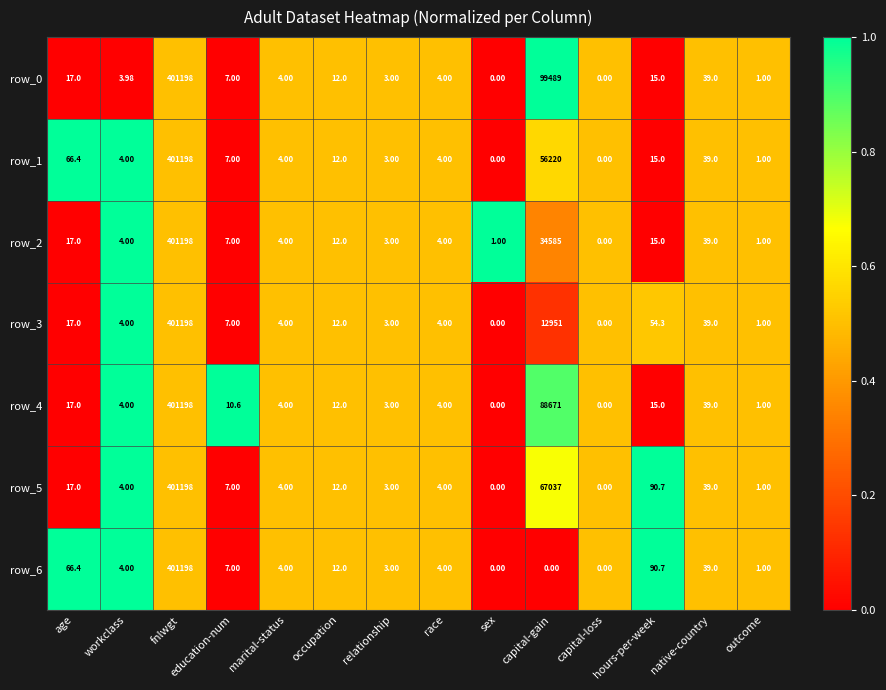

What is the maximum value shown in the chart?

401198.0